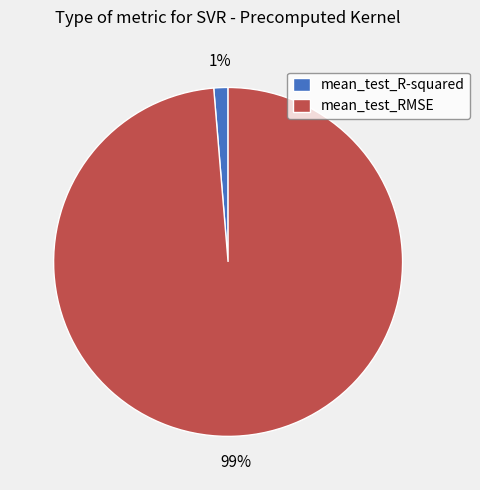

True or false: mean_test_RMSE accounts for 89% of the total.

False